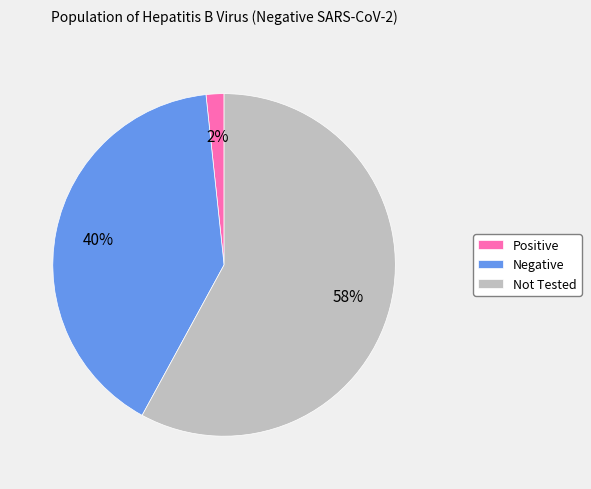

How many slices are in this pie chart?

3